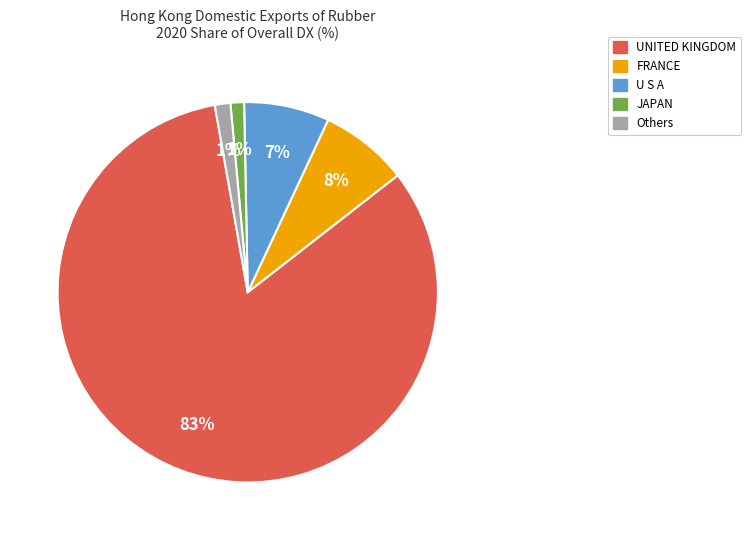

Is there a majority slice in this chart?

Yes